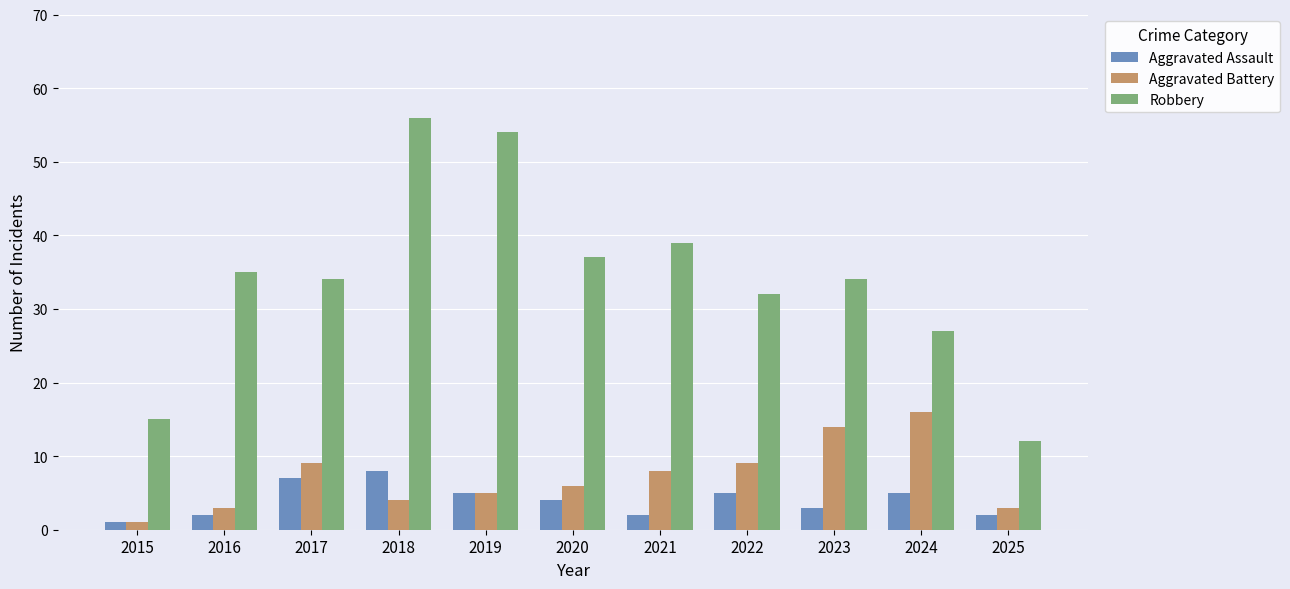

What is the lowest value of the Aggravated Assault series?

1